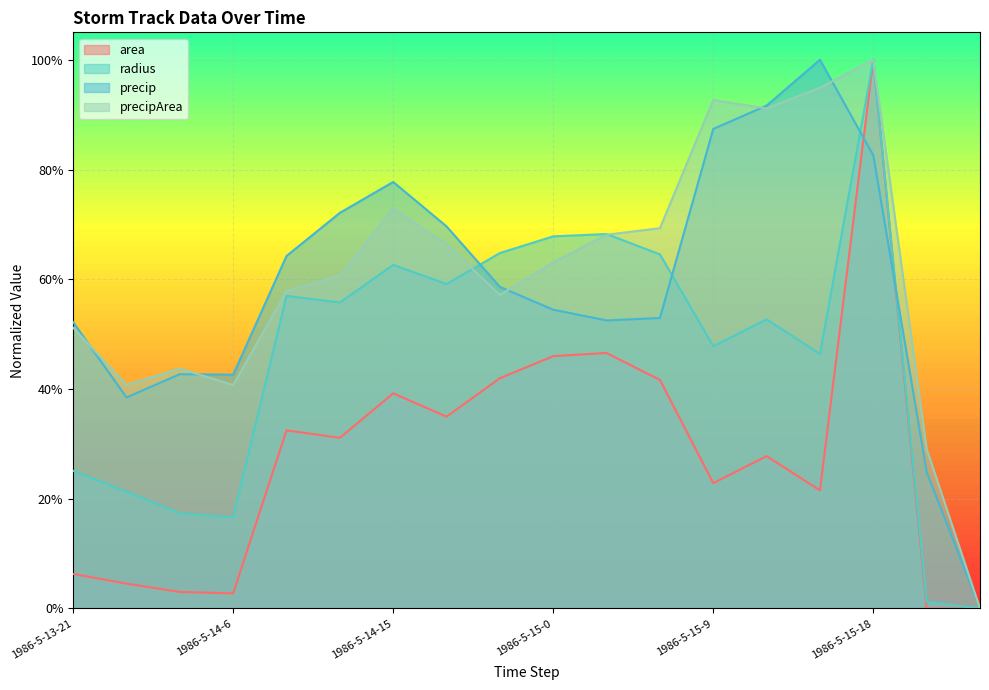

What is the difference between the maximum and minimum values in the radius series?

1.0